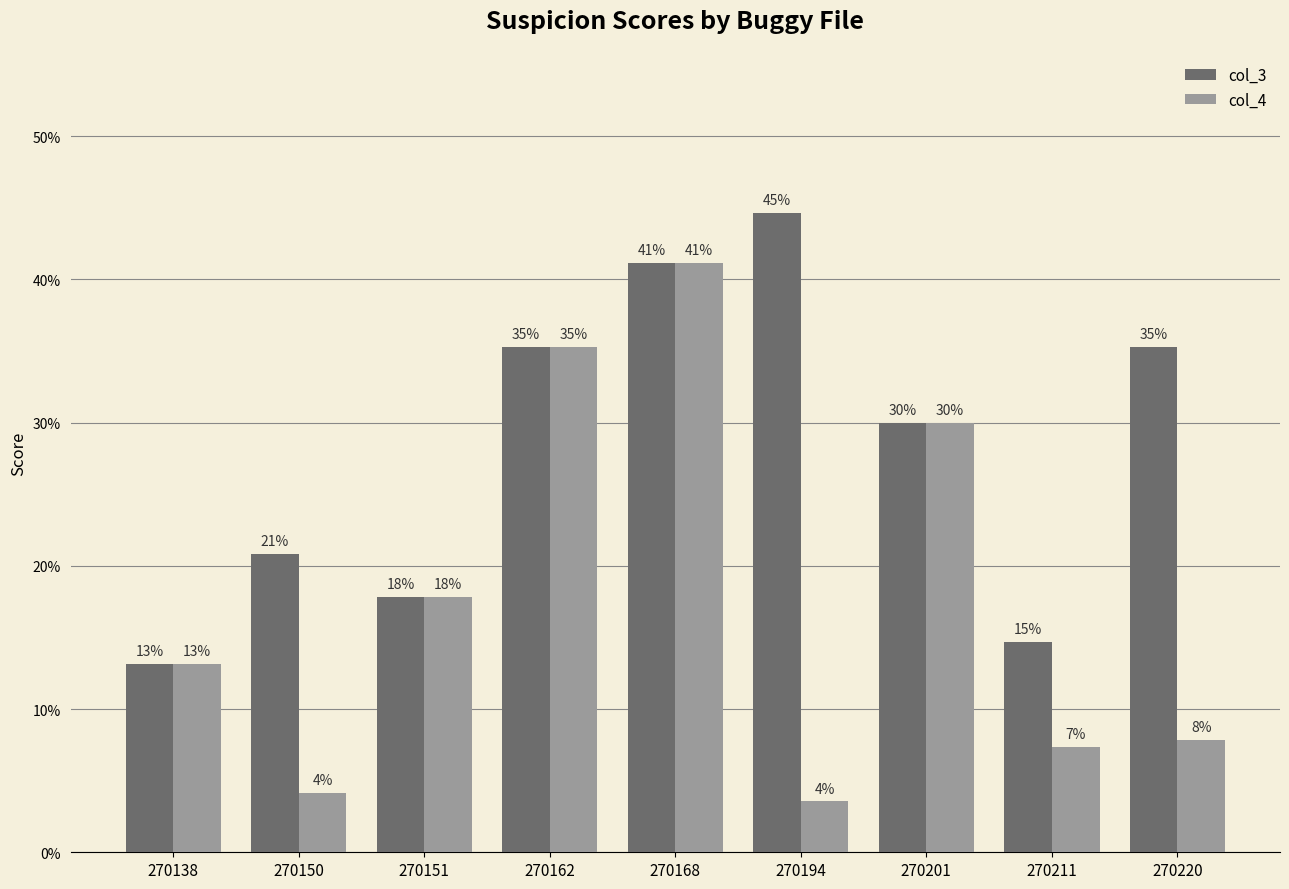

Does the chart contain any negative values?

No